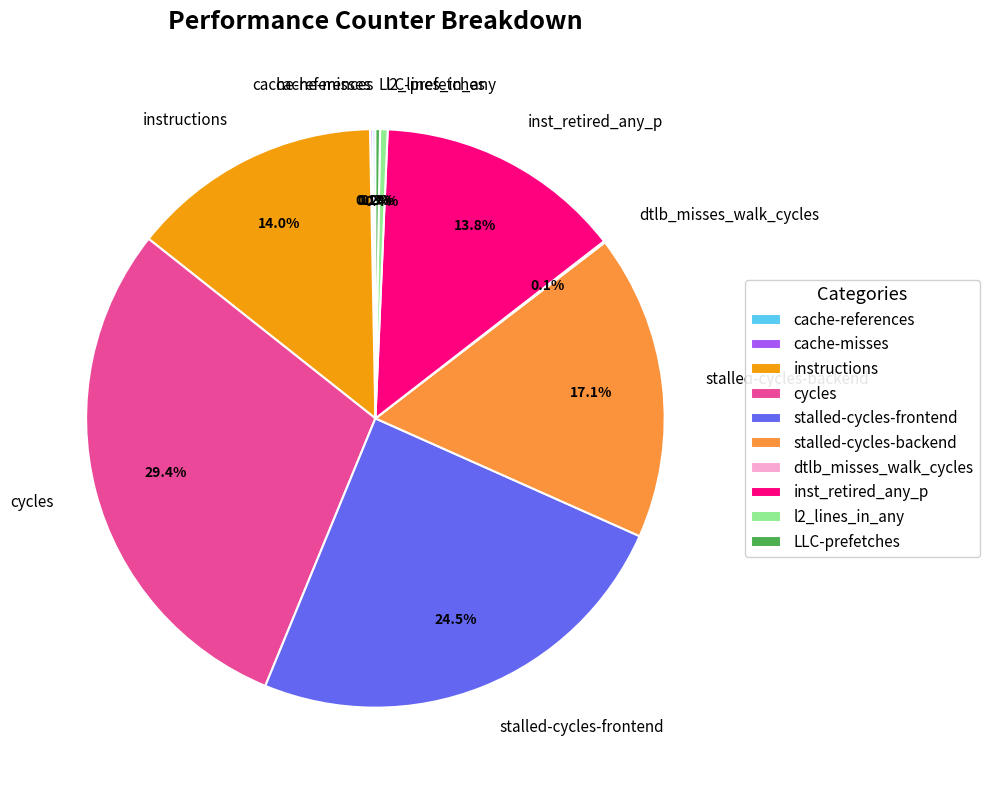

To the nearest percent, what is the difference between the largest and smallest slice percentages?

29%